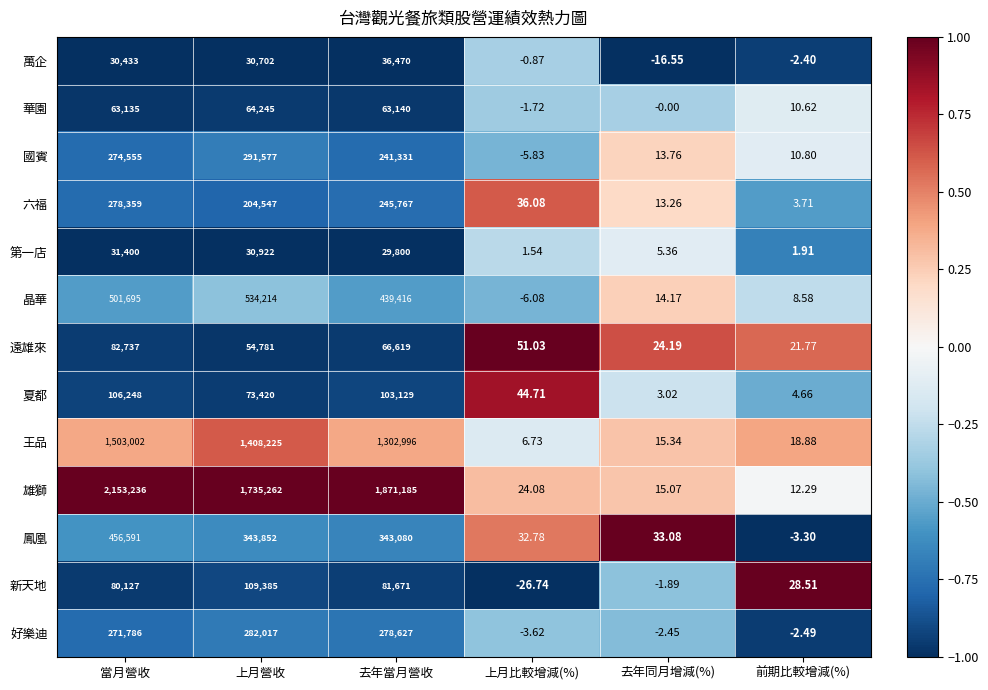

At which label is 遠雄來 closest to 41379?

上月營收